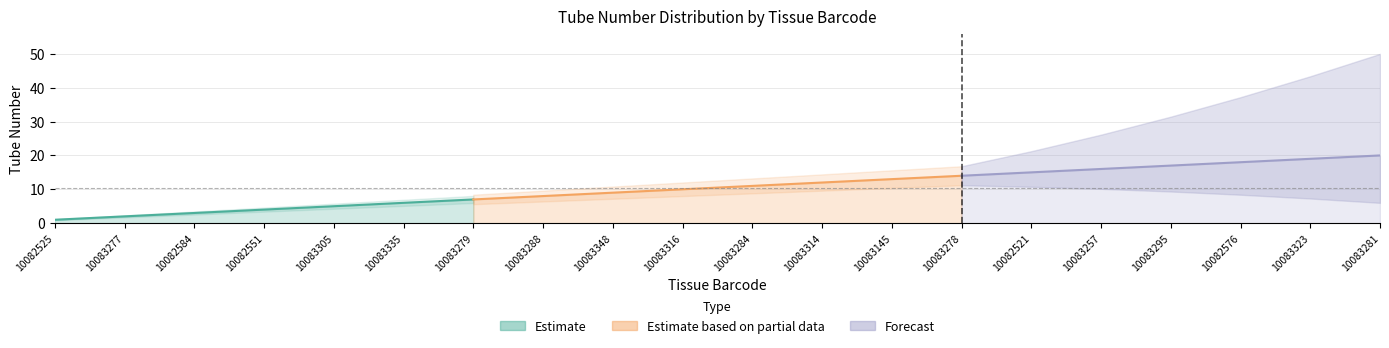

How many values exceed 11?

9